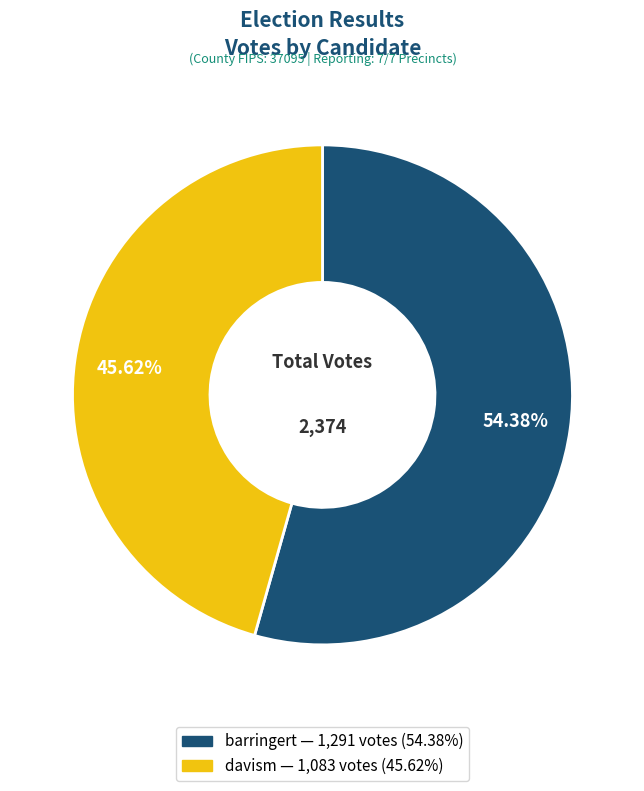

Between barringert and davism, which is larger?

barringert